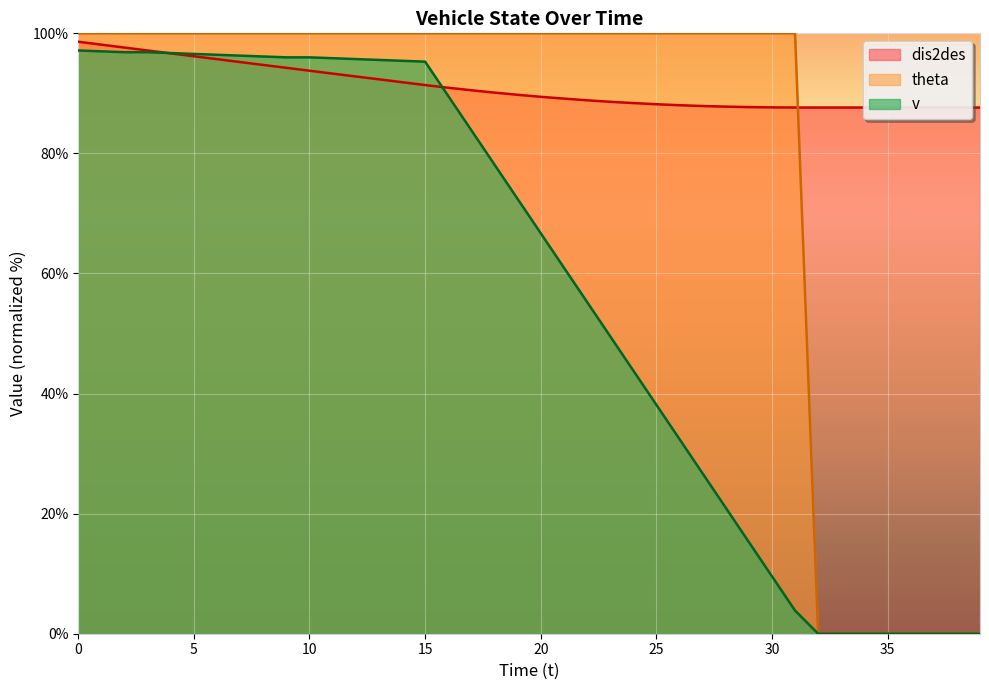

List the series in order of their peak value, highest first.

theta, dis2des, v